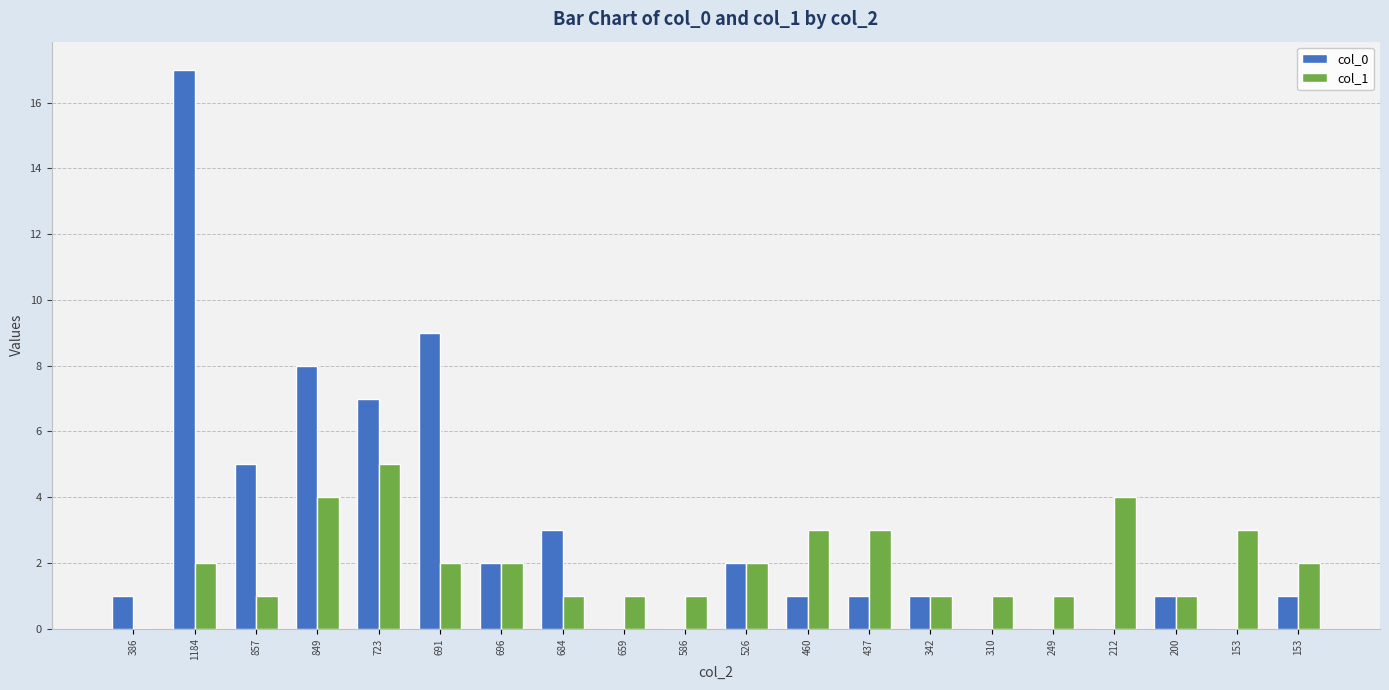

How many categories are shown in the chart?

20